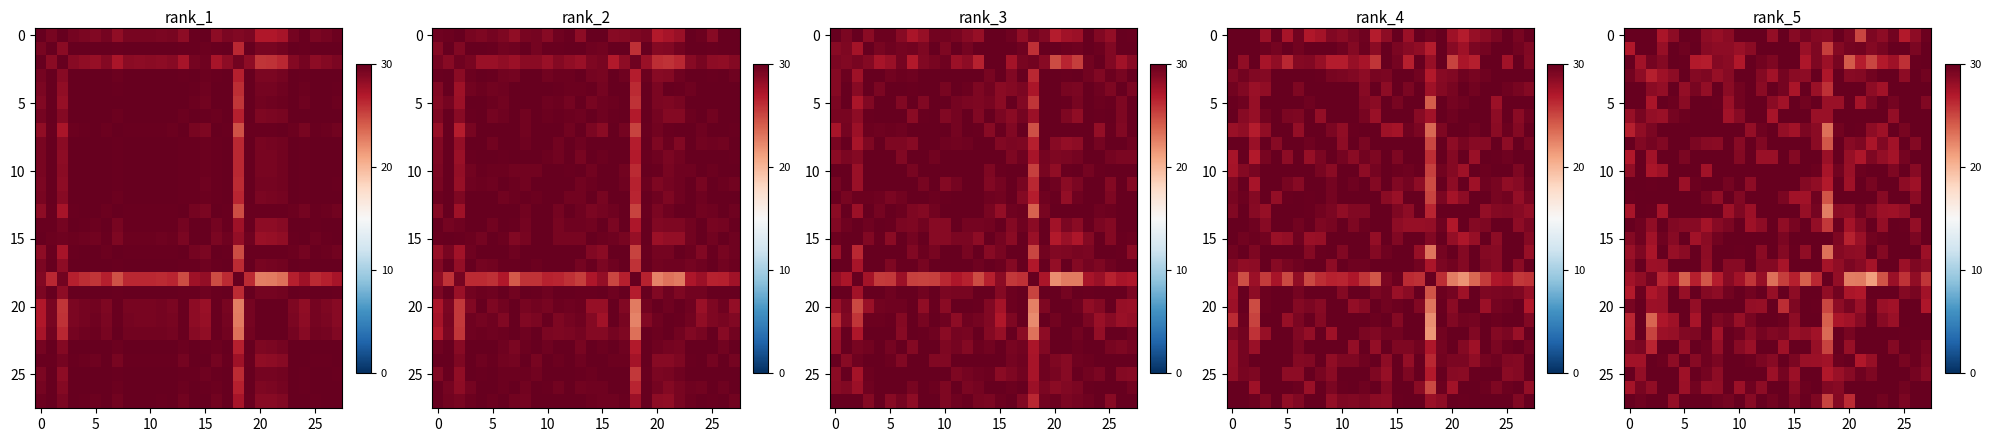

What is the spread (max minus min) of values at 12?

2.1